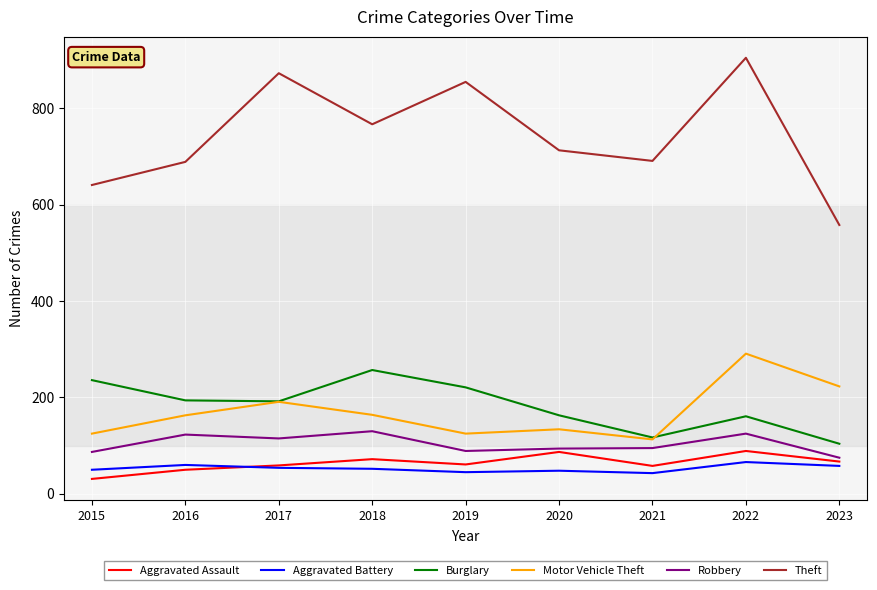

Is this an area chart (filled region under the line)?

No